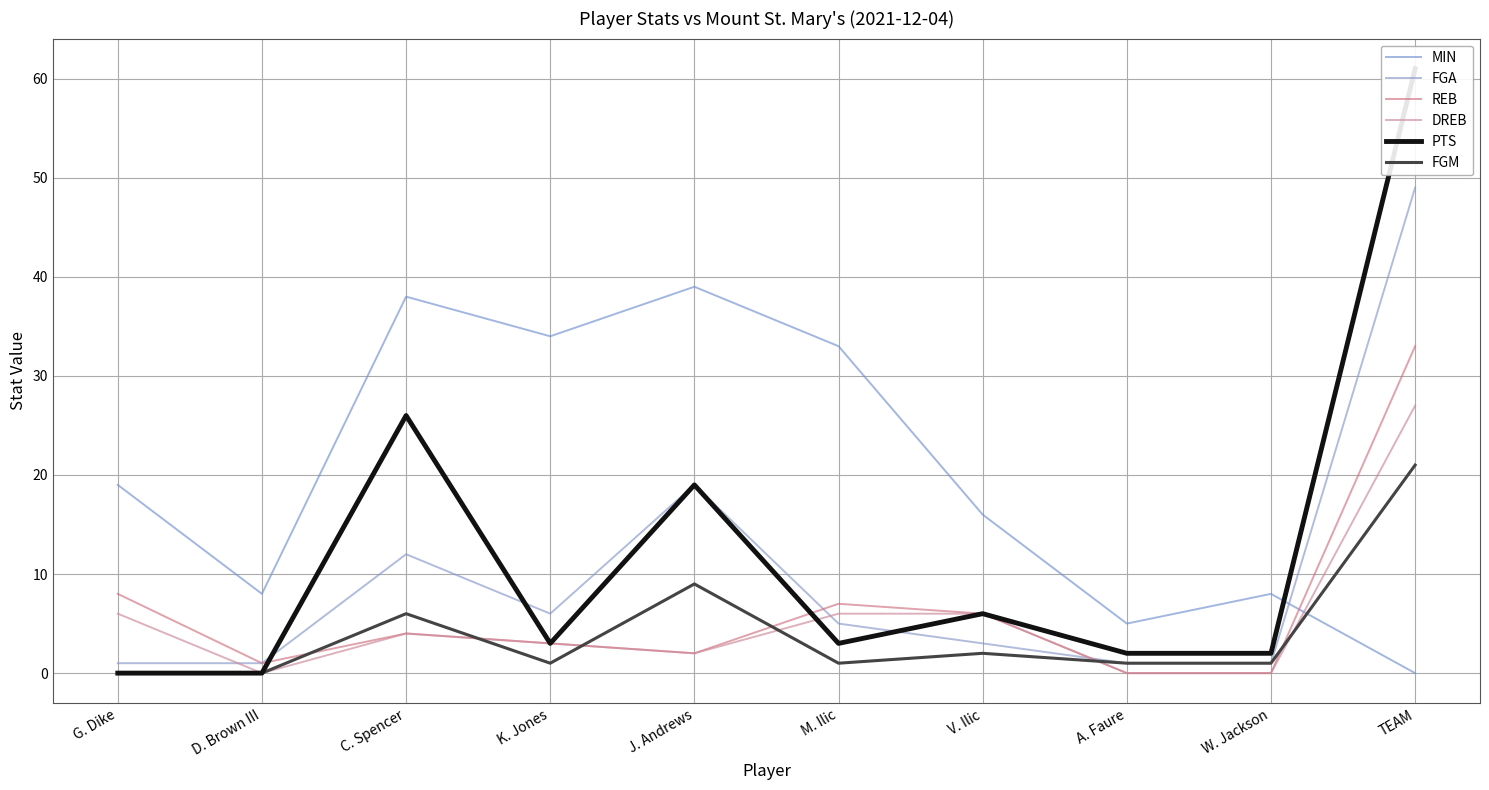

Which series has the largest total across all categories?

MIN